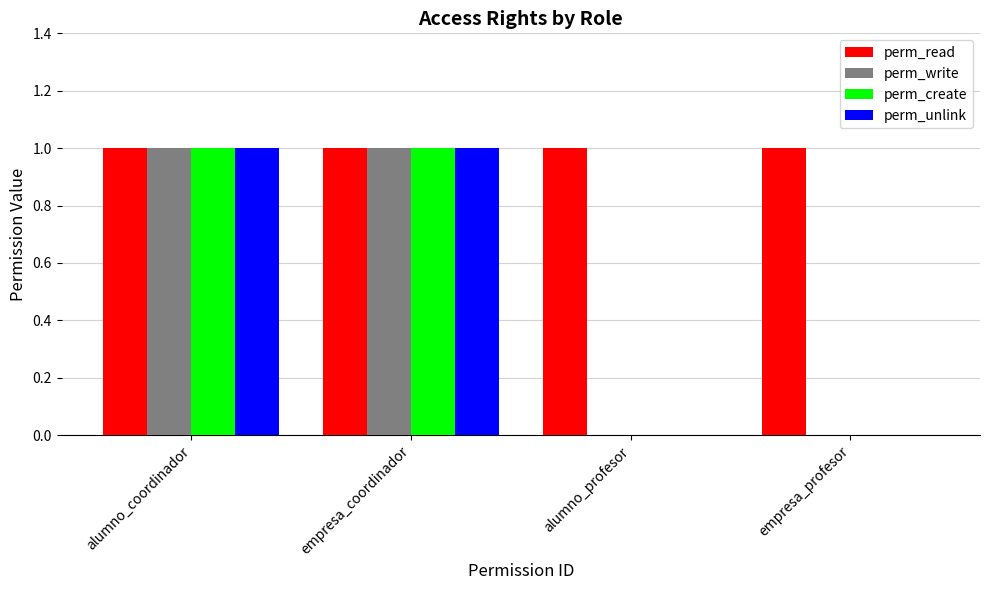

Which series has the largest total across all categories?

perm_read